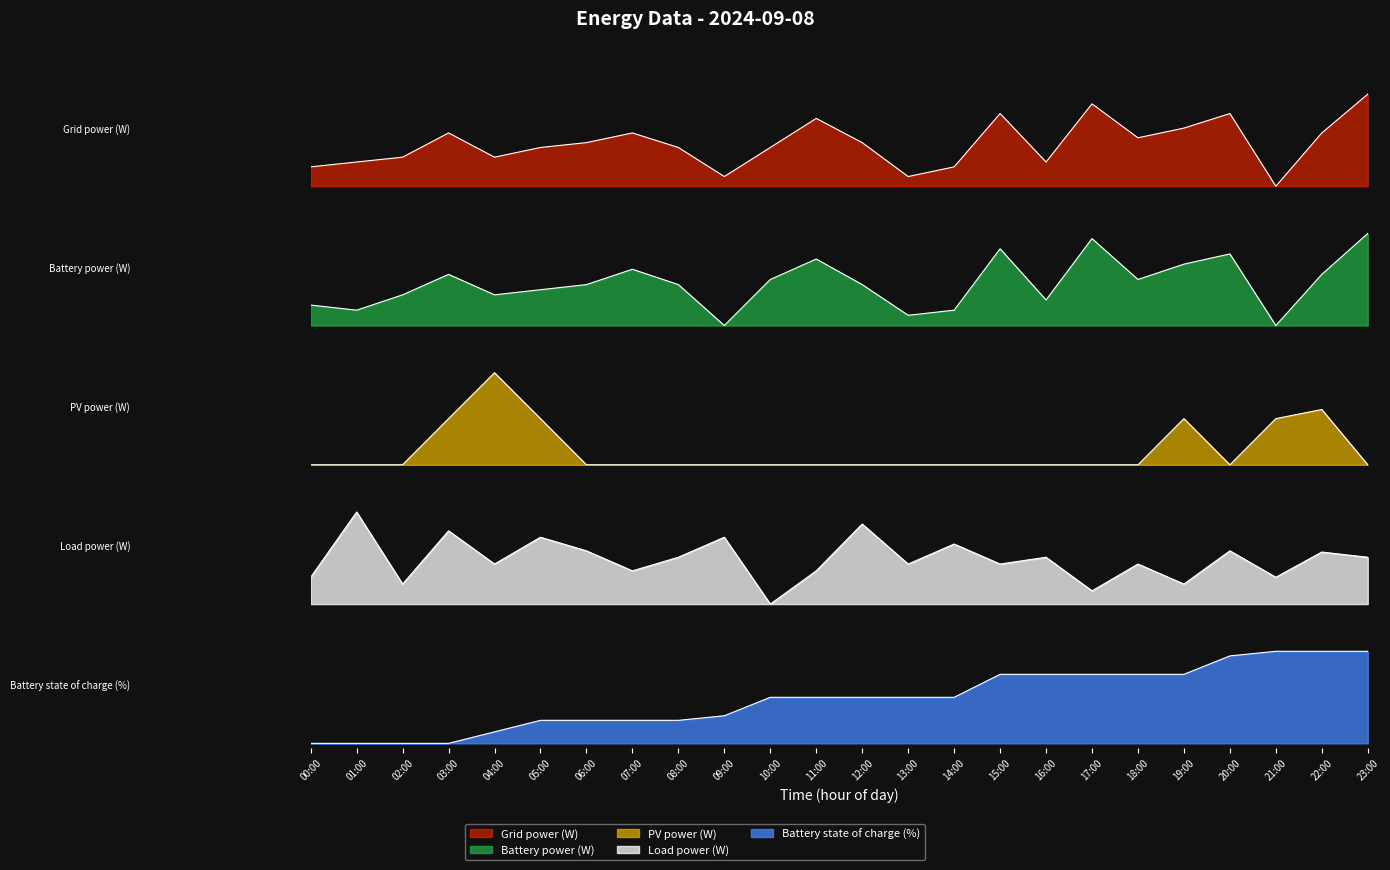

List the labels in order of Battery power (W) value, largest first.

23:00, 17:00, 15:00, 20:00, 11:00, 19:00, 07:00, 03:00, 22:00, 10:00, 18:00, 06:00, 08:00, 12:00, 05:00, 02:00, 04:00, 16:00, 00:00, 01:00, 14:00, 13:00, 09:00, 21:00